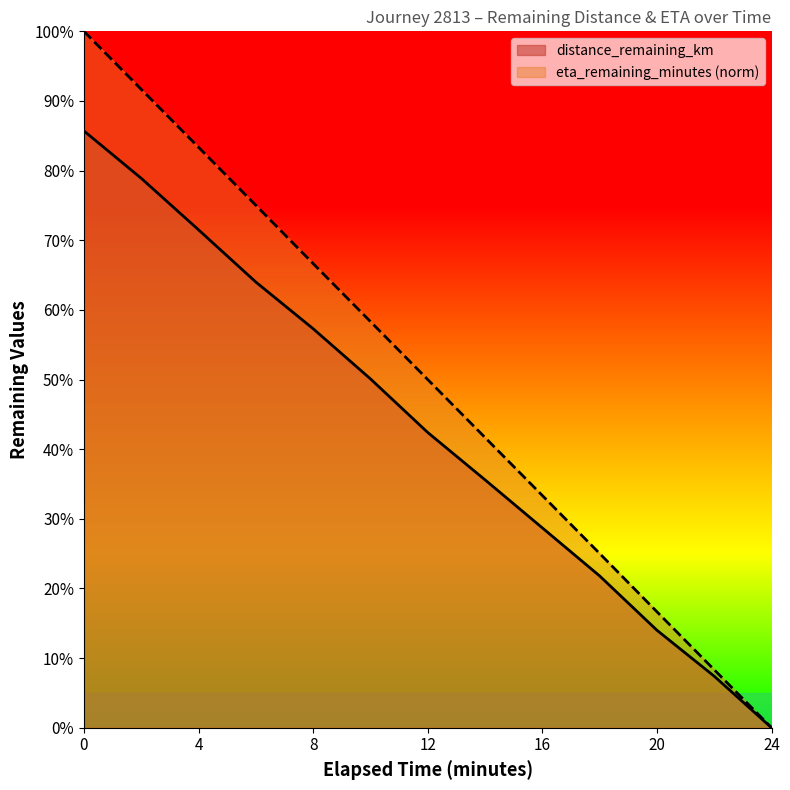

At which label is eta_remaining_minutes closest to 0?

24.0